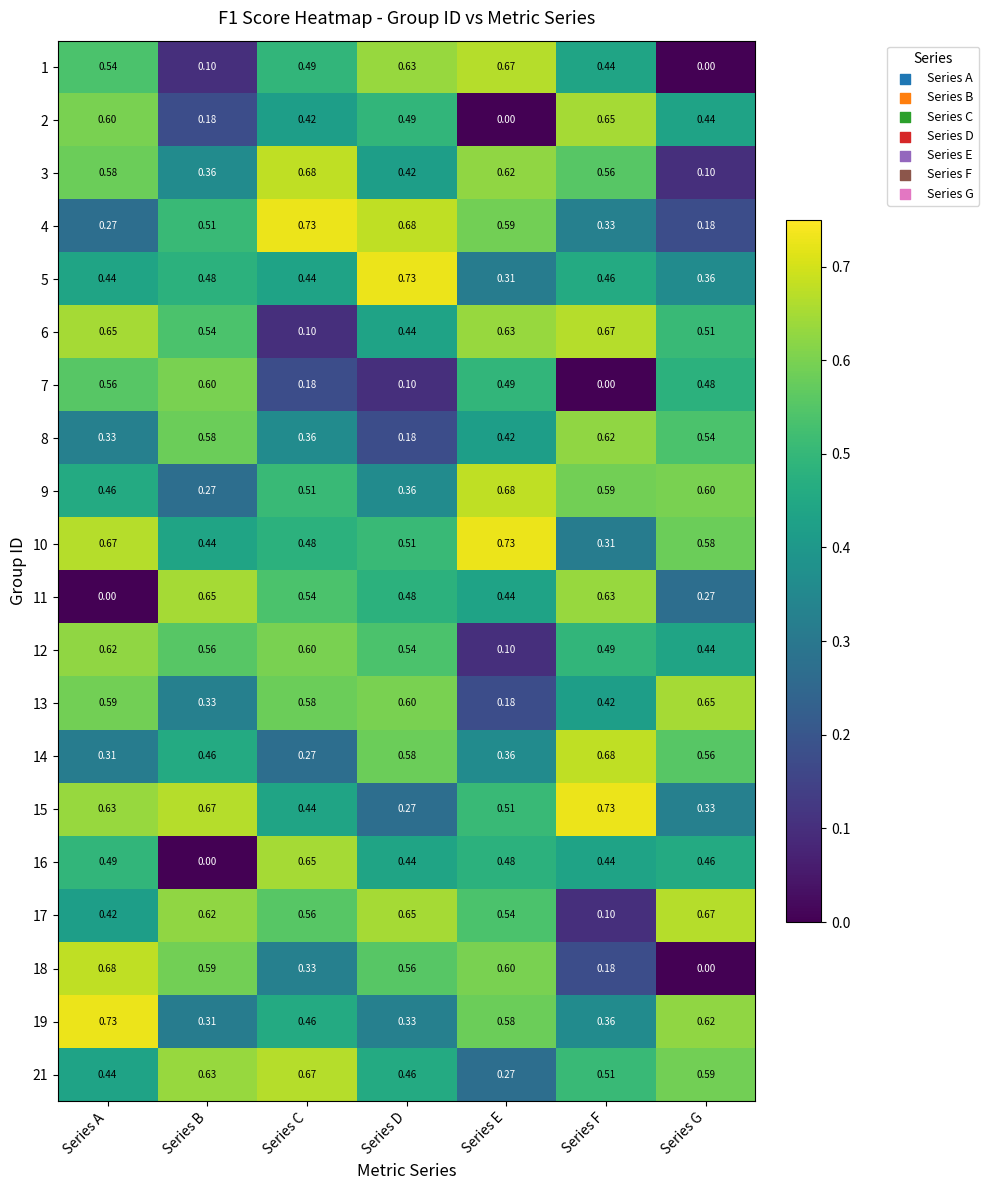

Which category has the highest value in the 18 series?

Series A